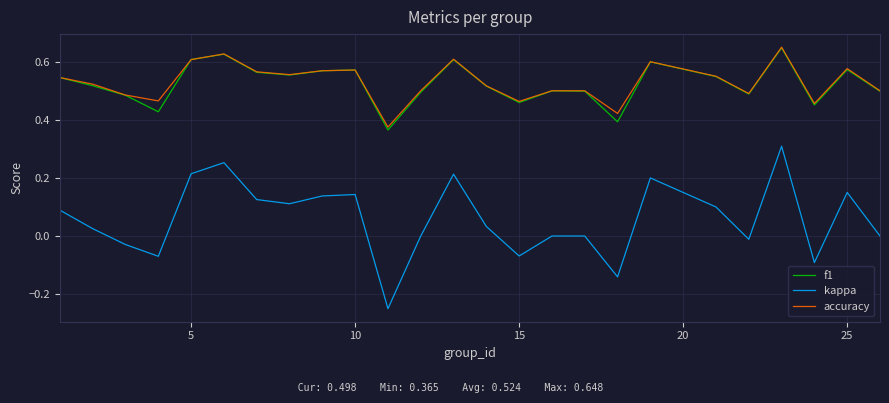

True or false: accuracy and kappa intersect in this chart.

False